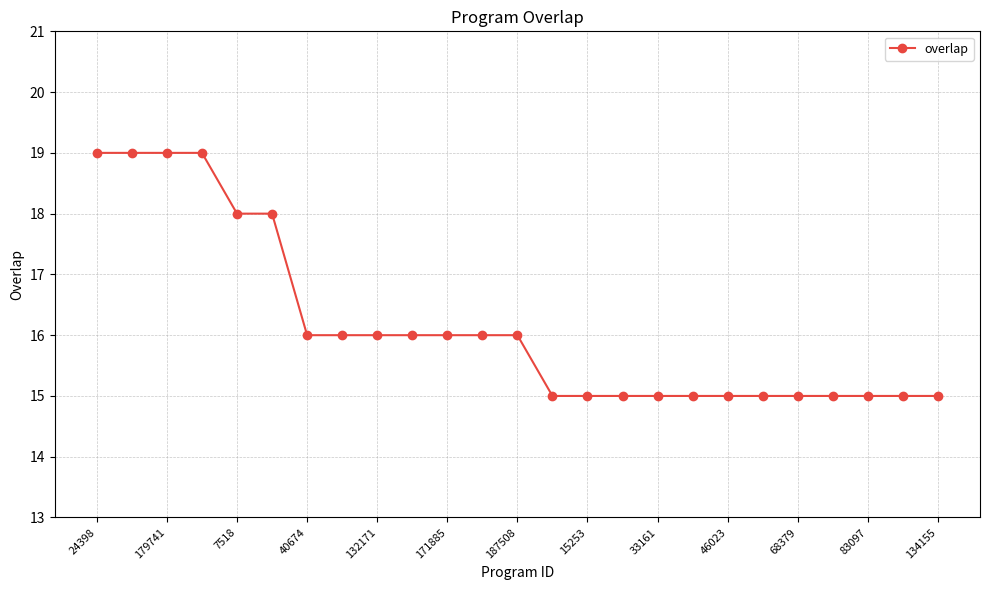

What is the smallest value displayed?

15